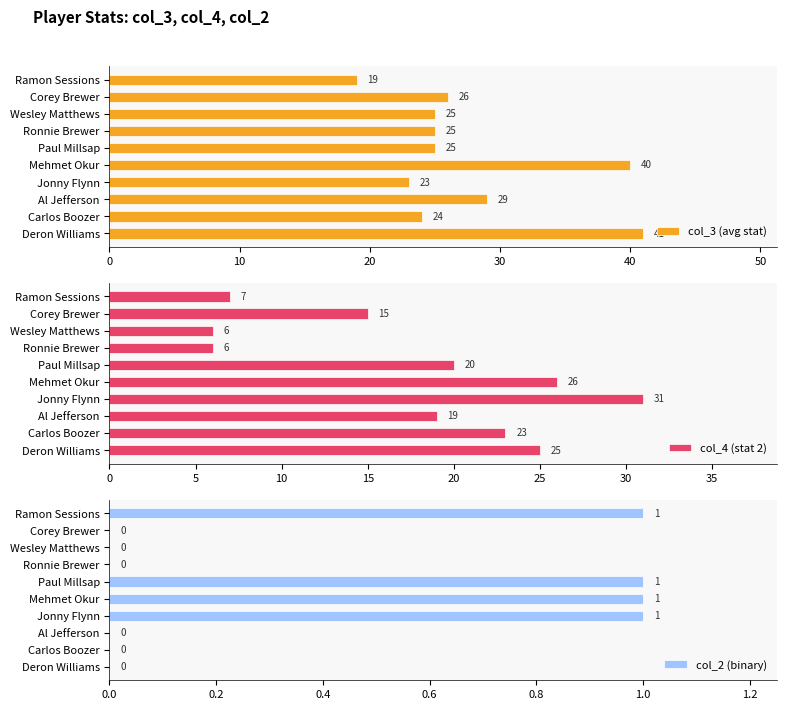

What are all the series names shown in the legend?

col_3 (avg stat), col_4 (stat 2), col_2 (binary)